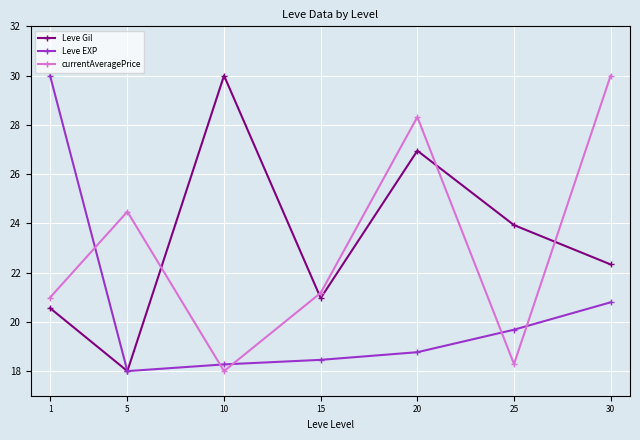

The Leve Gil series shows 35.7 at 1. True or false?

False